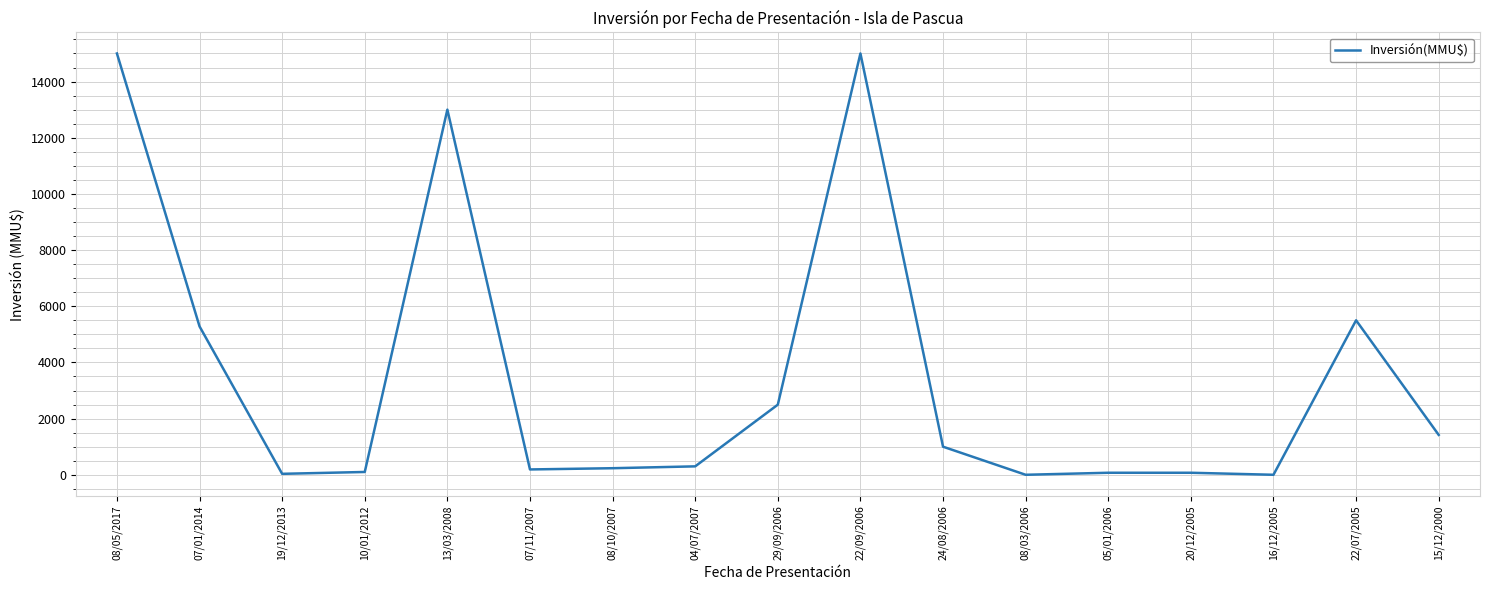

What is the greatest value displayed?

15000